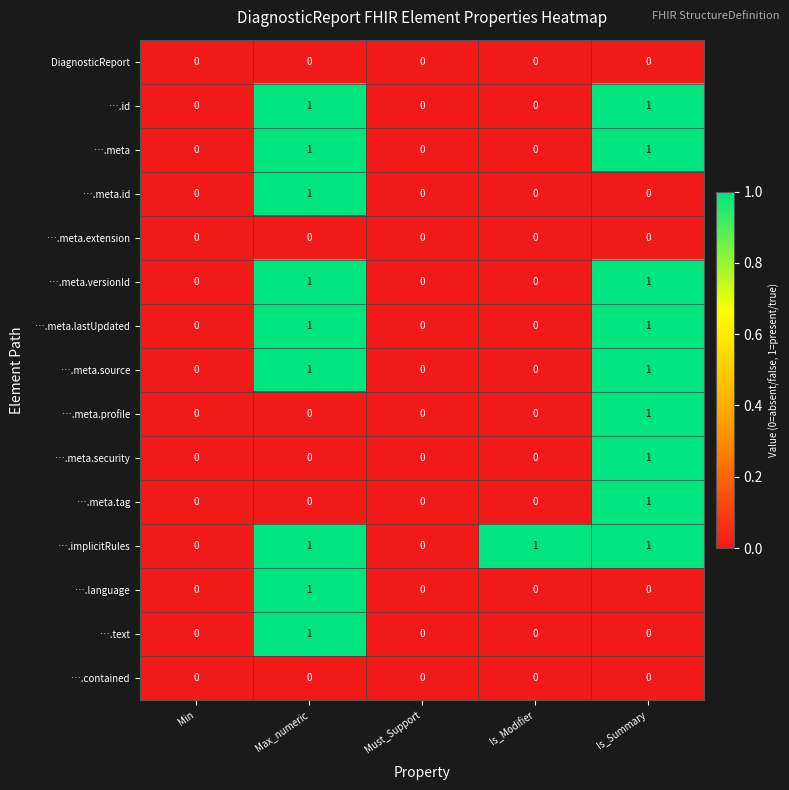

Count the ….text values in the range 0 to 1.

5